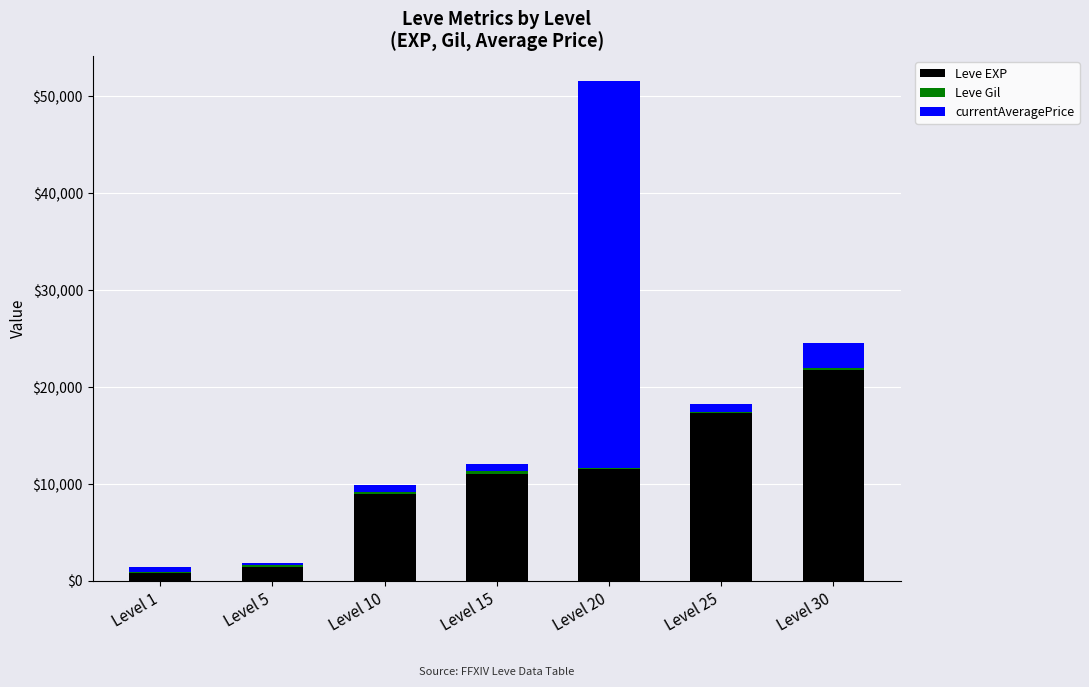

Count the number of categories in the chart.

7